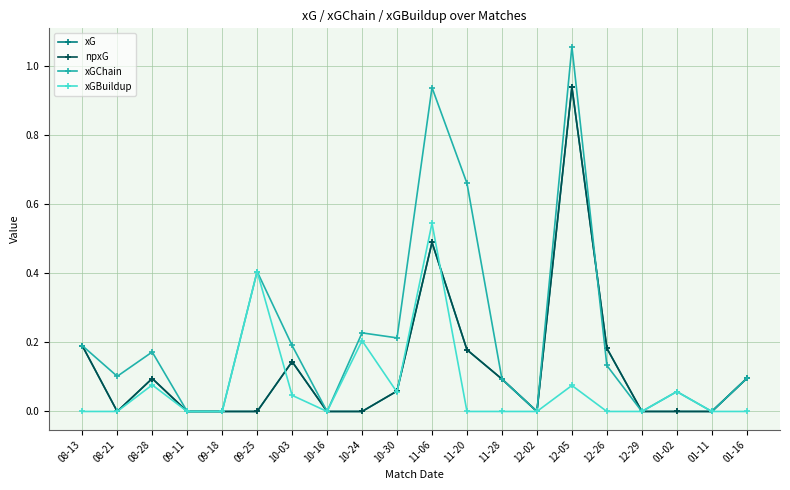

Is this an area chart (filled region under the line)?

No